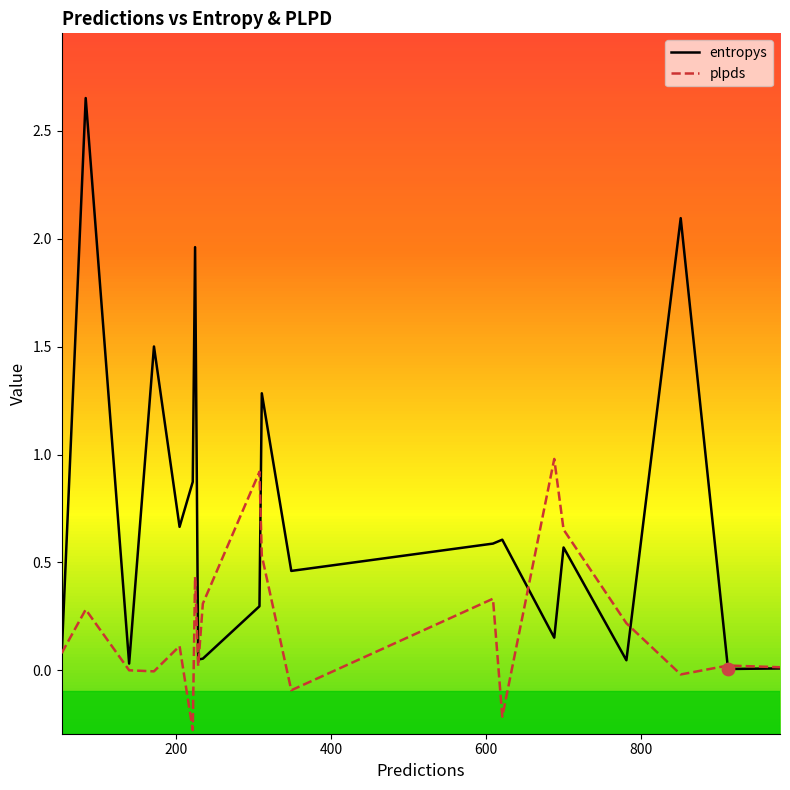

Which series has the widest spread of Y values?

entropys